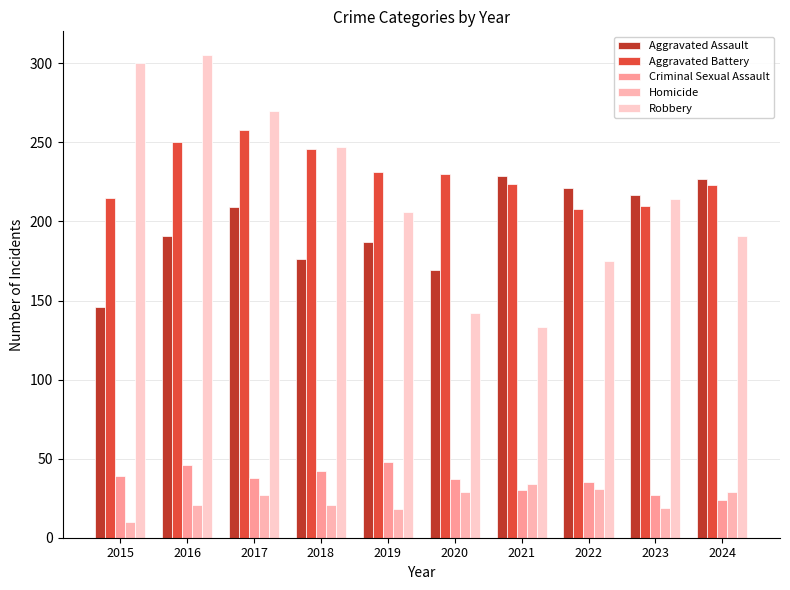

What is the spread (max minus min) of values at 2019?

213